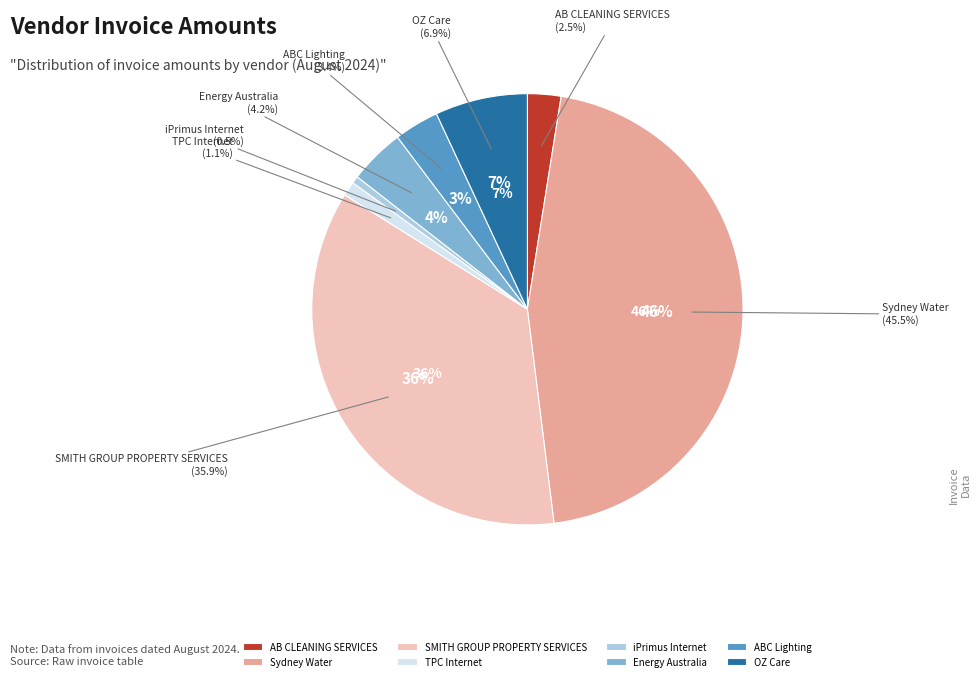

Which slice is the smallest?

iPrimus Internet